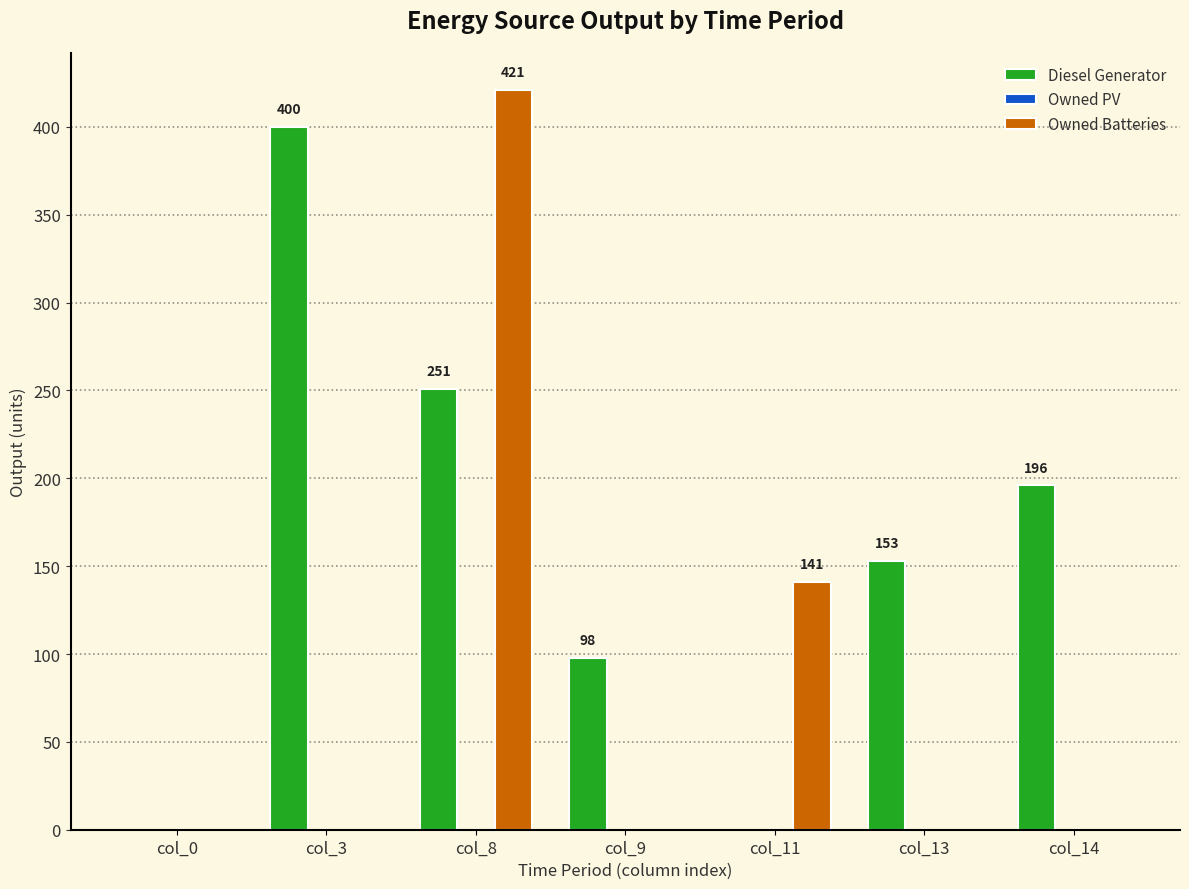

The value of Diesel Generator at col_14 is 288. True or false?

False